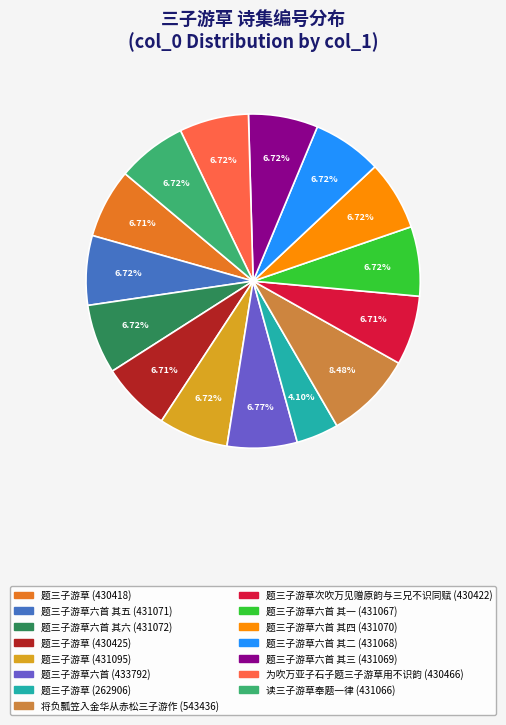

Is there any slice that represents more than half of the pie?

No